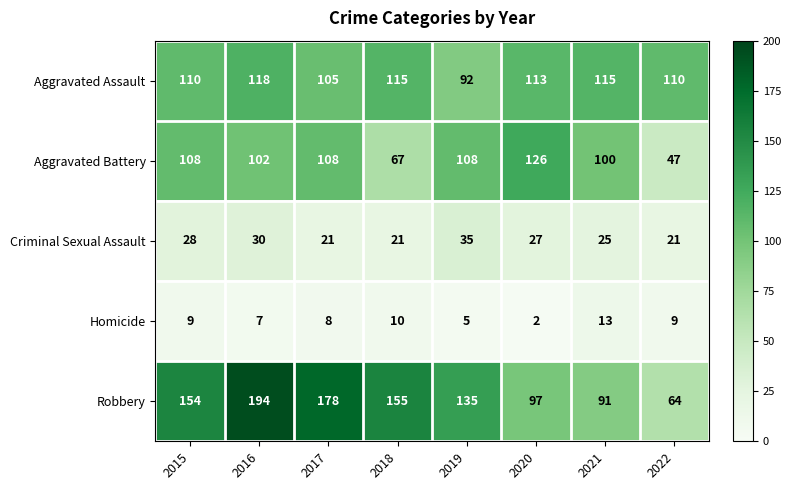

What is the difference between the maximum and minimum values in the Criminal Sexual Assault series?

14